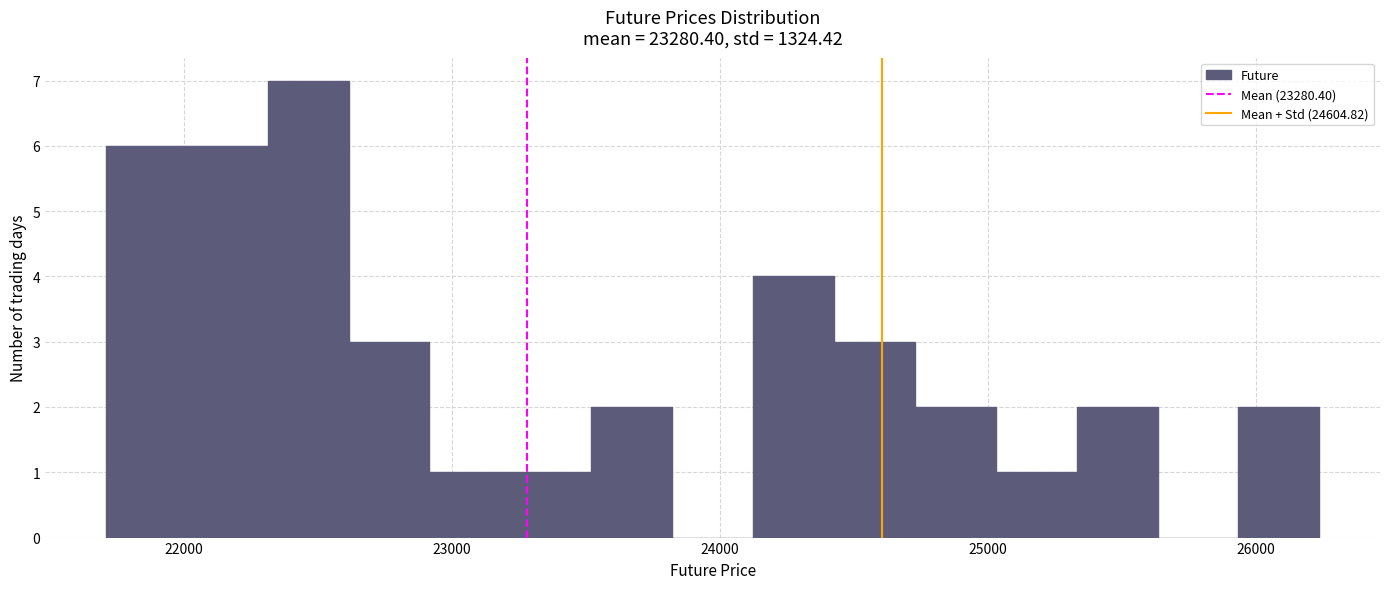

Around what value on the x-axis is the tallest bar? Give the approximate position of its centre, as read against the axis.

22500